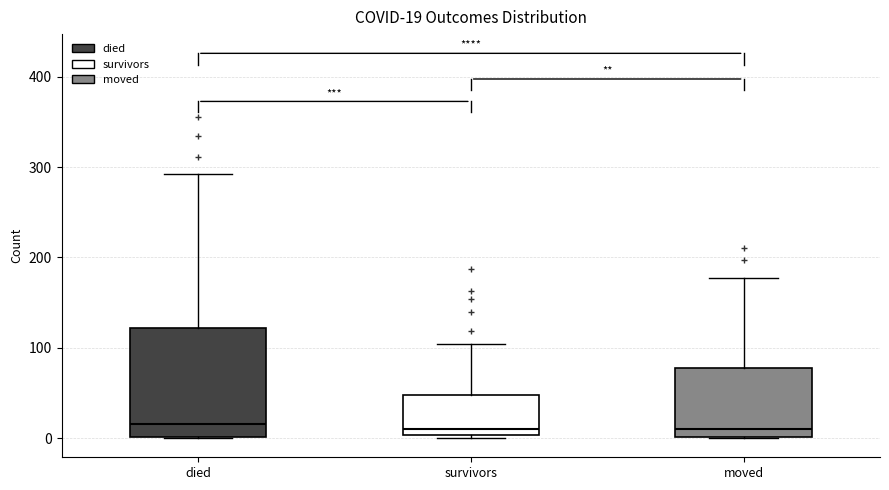

Which box is the tallest, from its lower edge to its upper edge?

died